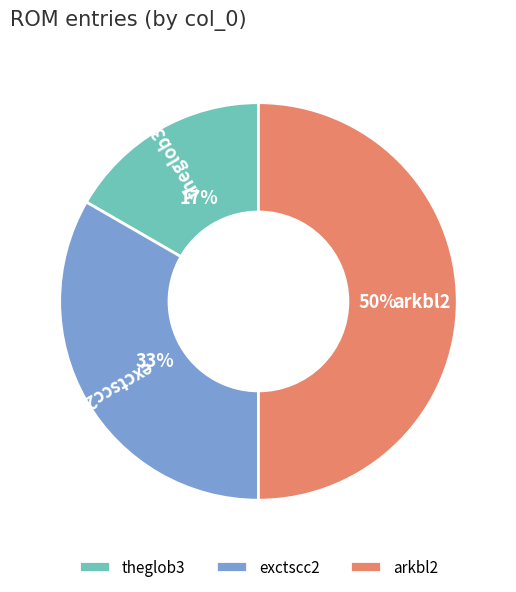

What percentage is the exctscc2 slice, to the nearest percent?

33%